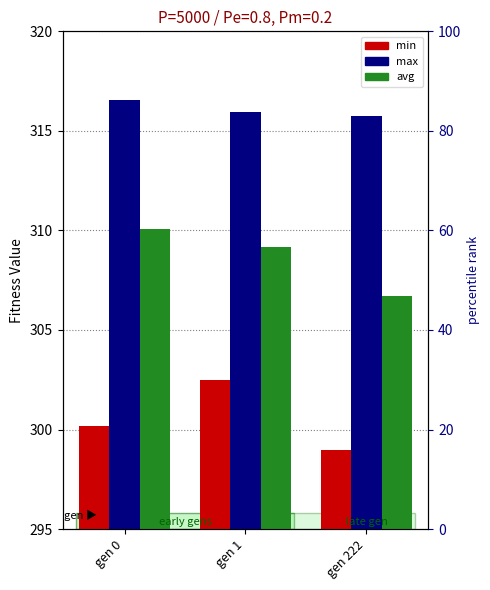

How many bars are there in each group?

3